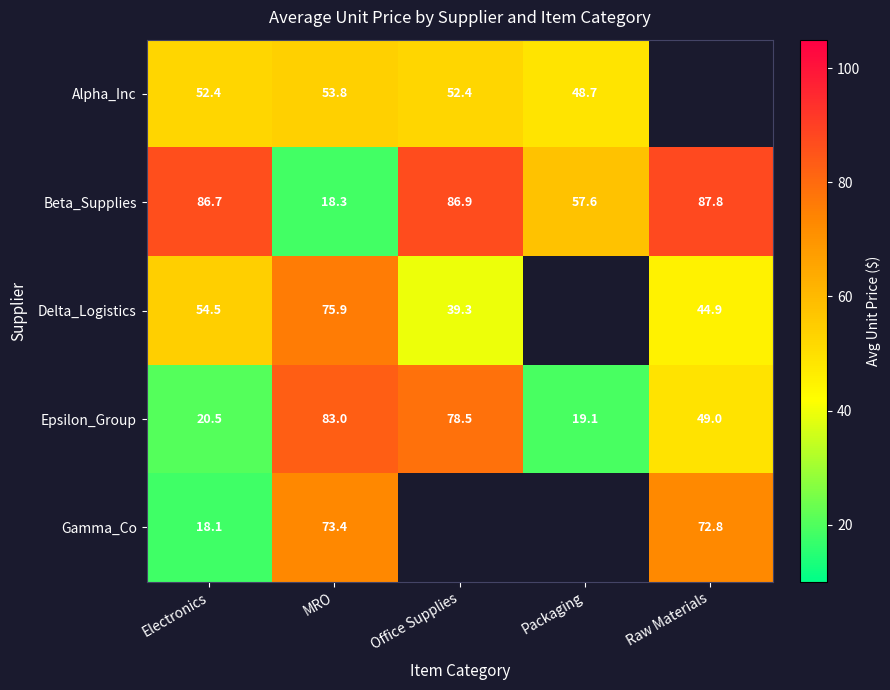

List the labels in order of Epsilon_Group value, largest first.

MRO, Office Supplies, Raw Materials, Electronics, Packaging